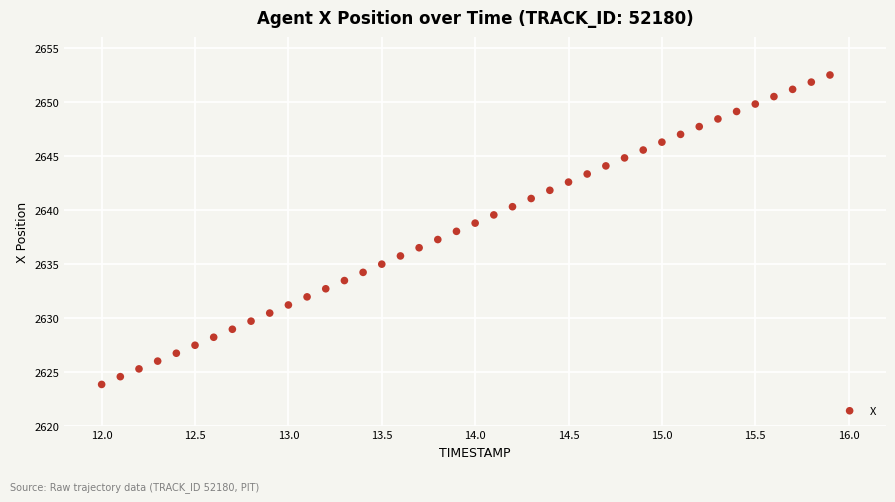

What is the range of X values (max minus min)?

3.9